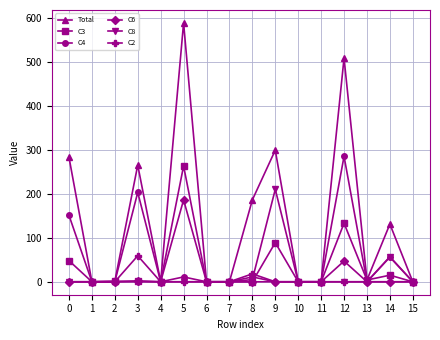

Between 5 and 14, which series saw the biggest shift?

Total